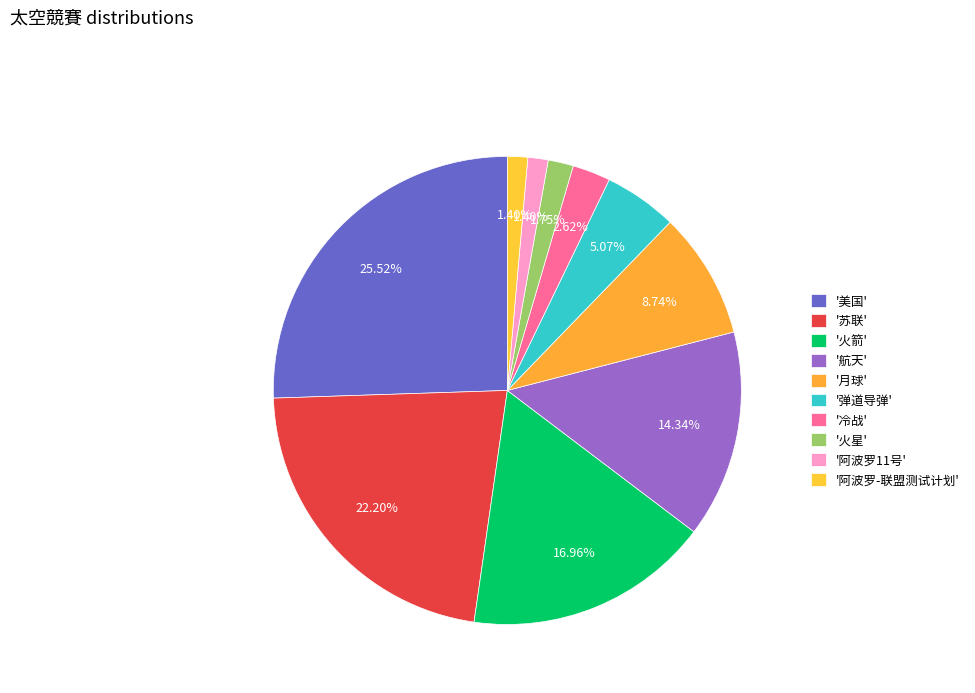

How many segments does this pie chart have?

10